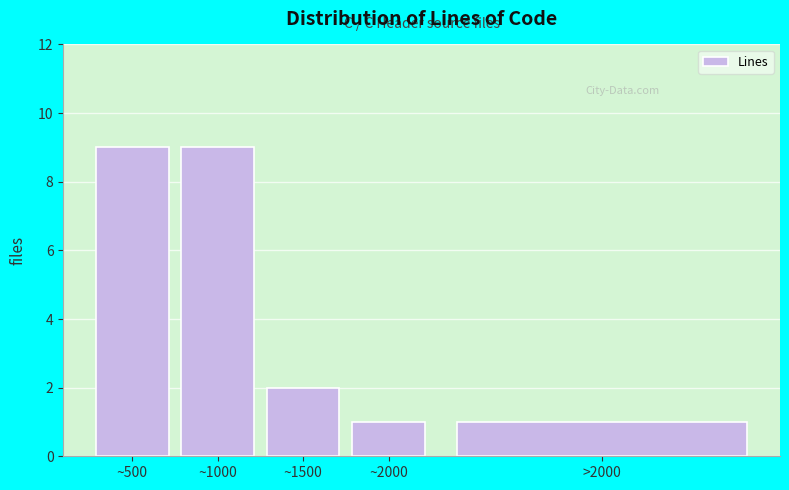

Reading left to right, extract all data points from this chart.

9	9	2	1	1